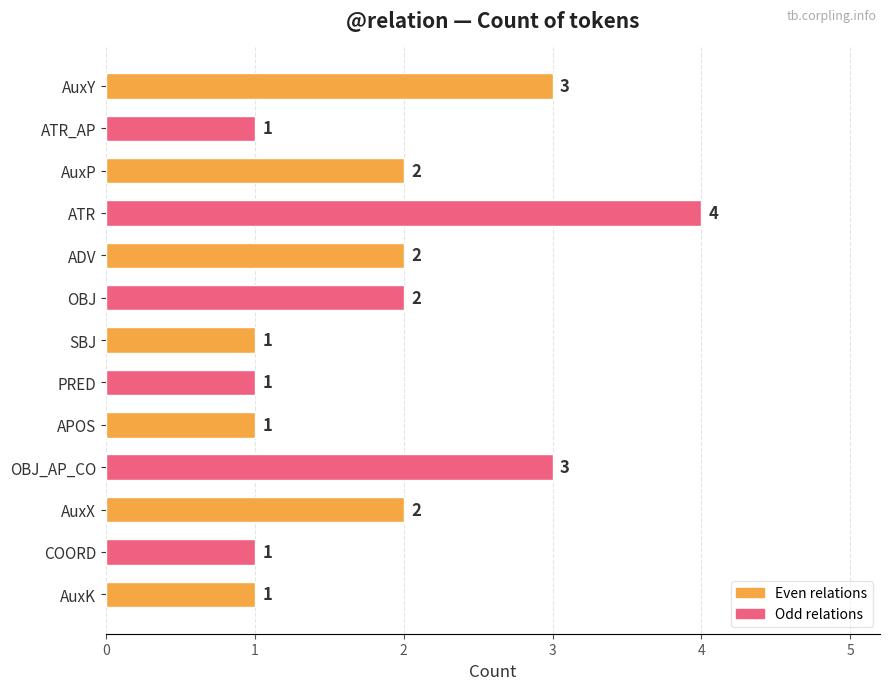

The chart shows a value of 2 at AuxP. True or false?

True